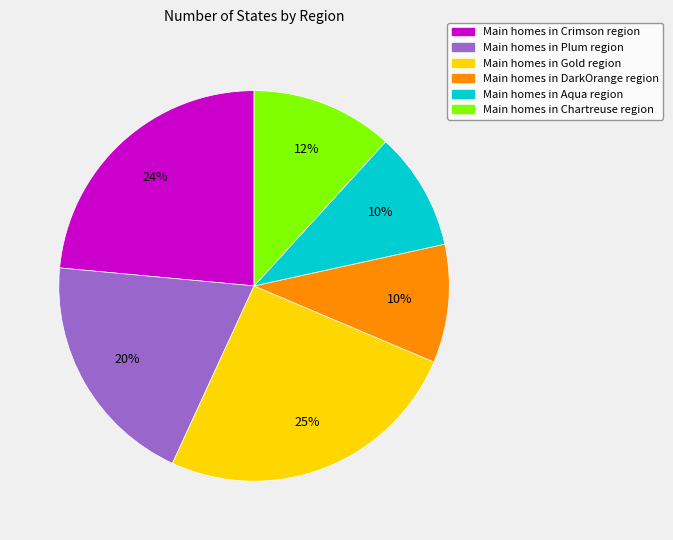

Is the sum of Main homes in Plum region and Main homes in Chartreuse region greater than half?

No